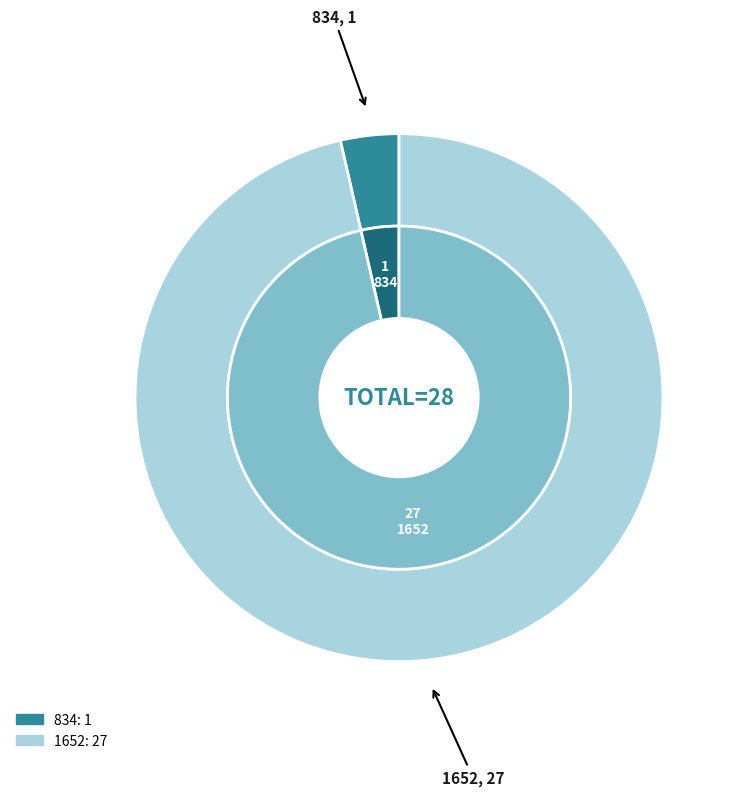

Which category has the smallest portion of the pie?

834